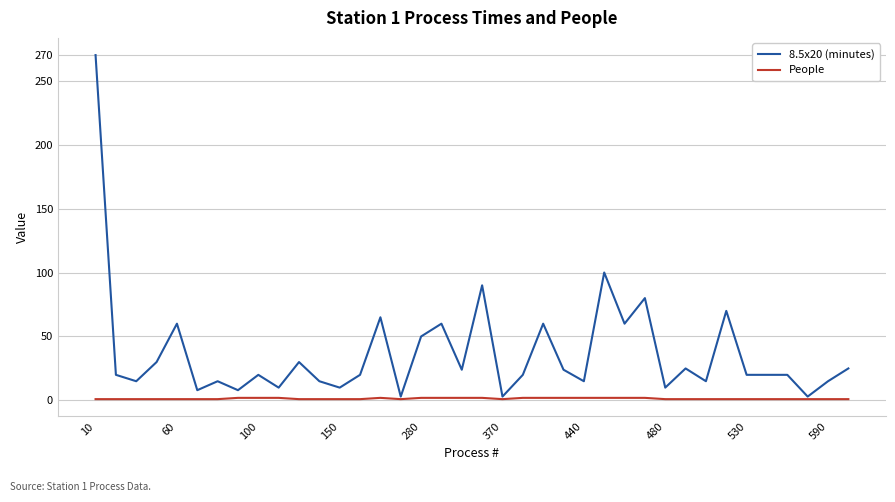

Which series has the widest spread of values?

8.5x20 (minutes)